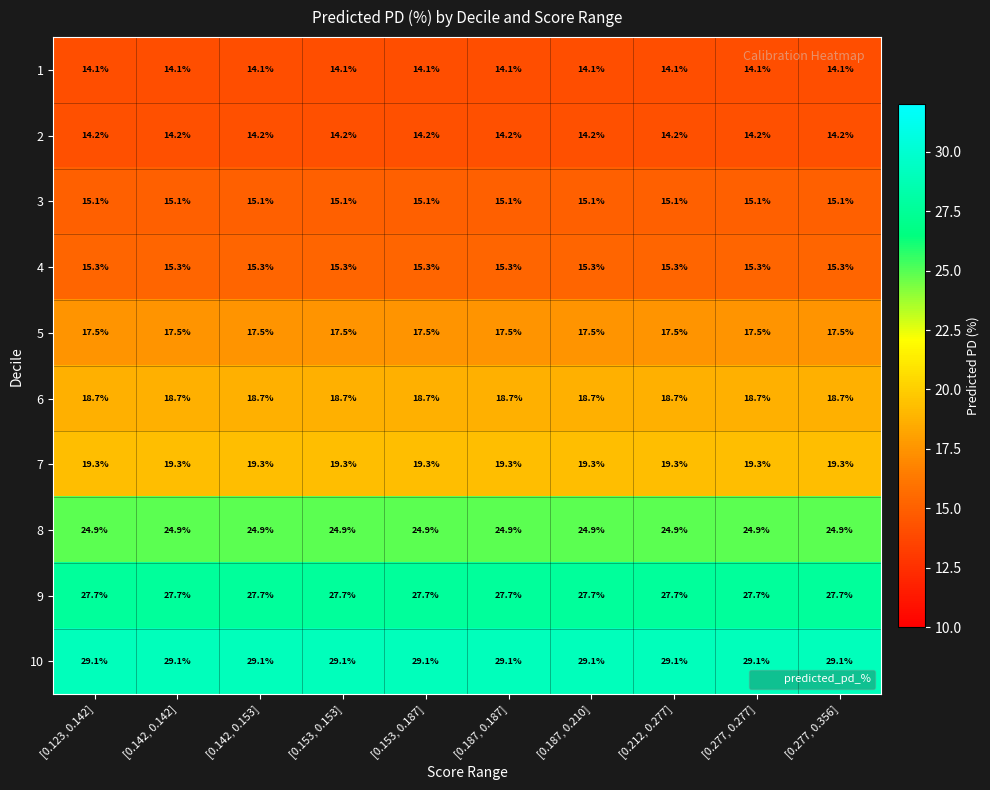

What is the total value across all series at [0.142, 0.153]?

195.9